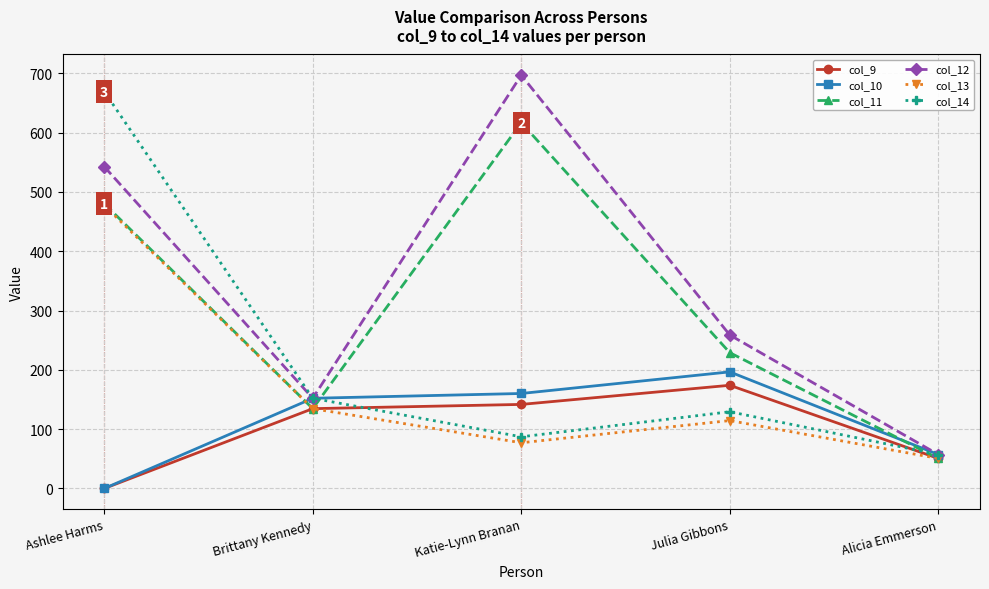

What is the label of the 3rd point from the left?

Katie-Lynn Branan